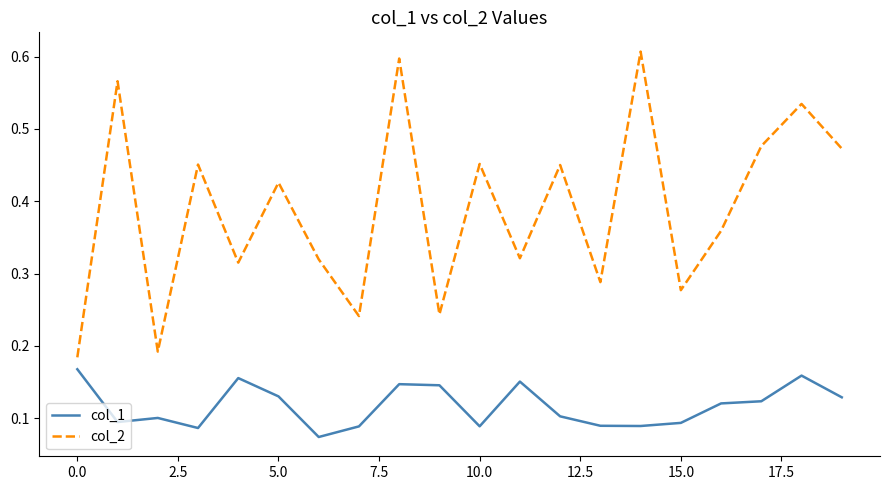

List the series in order of their overall mean, lowest first.

col_1, col_2